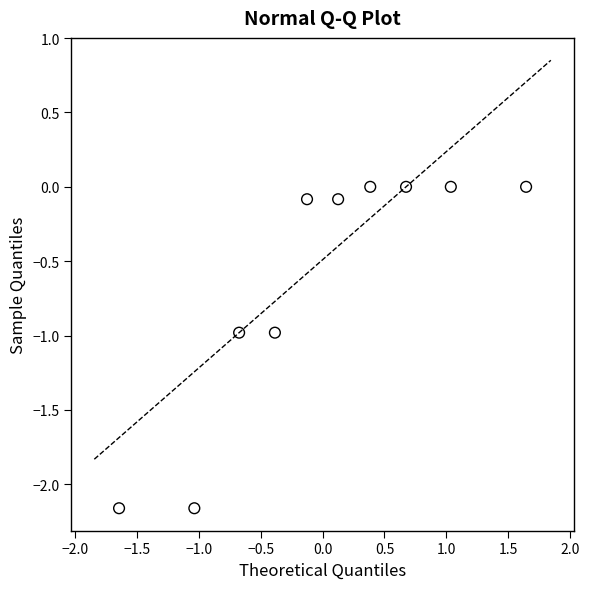

What is the range of X values (max minus min)?

3.3